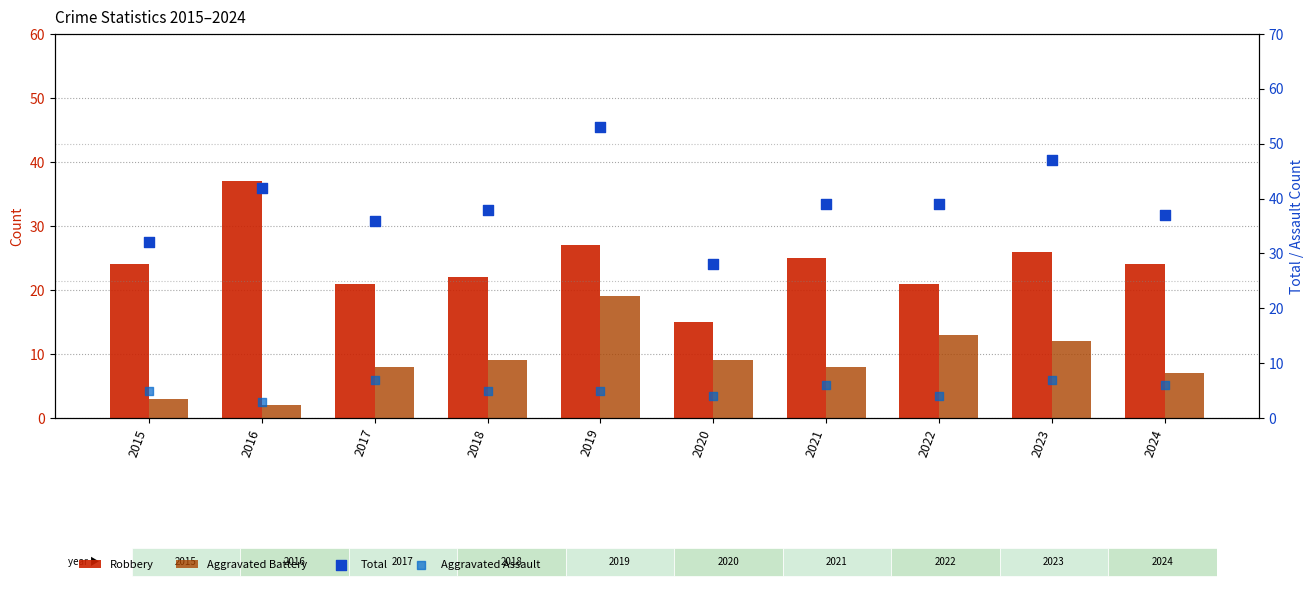

Which series has the largest total across all categories?

Total